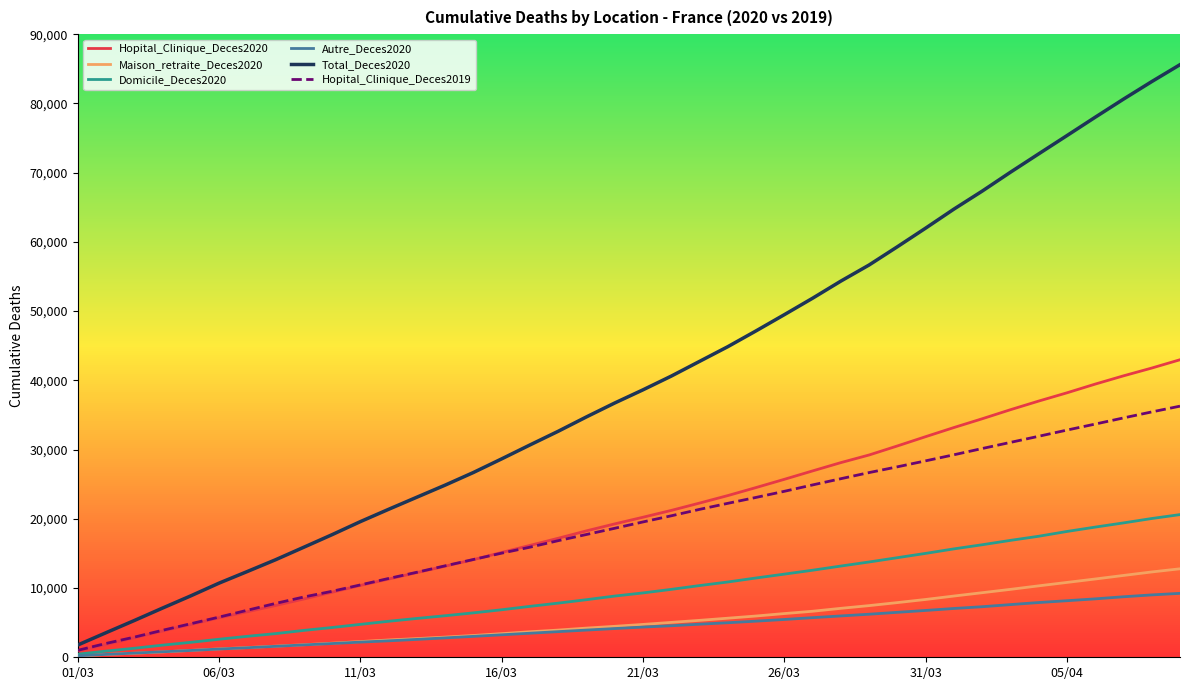

What is the maximum value shown in the chart?

85596